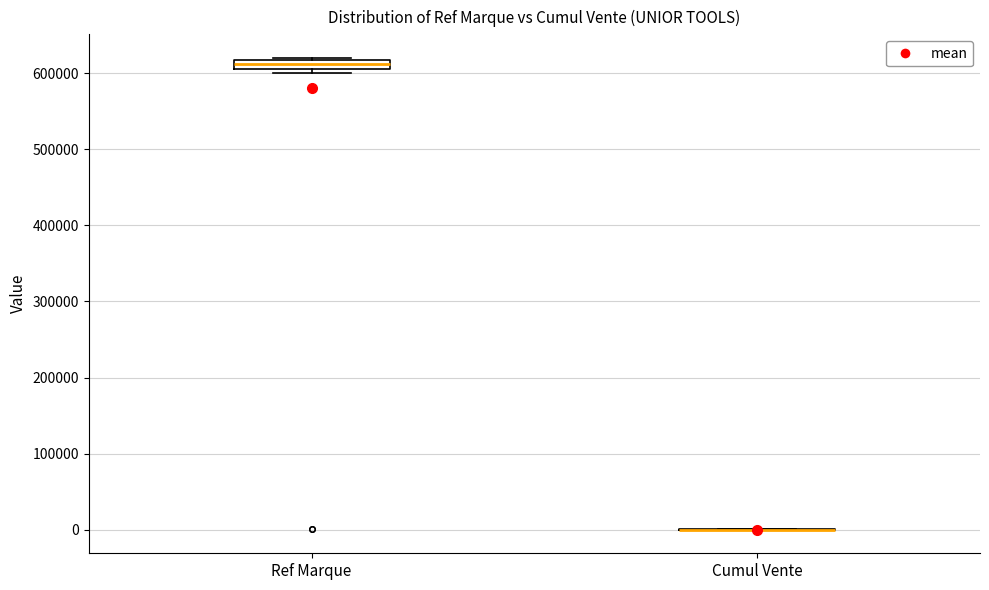

Where is the lower edge of the box for Ref Marque on the y-axis? The values are not printed on the chart, so give them approximately, as read against the axis.

600000